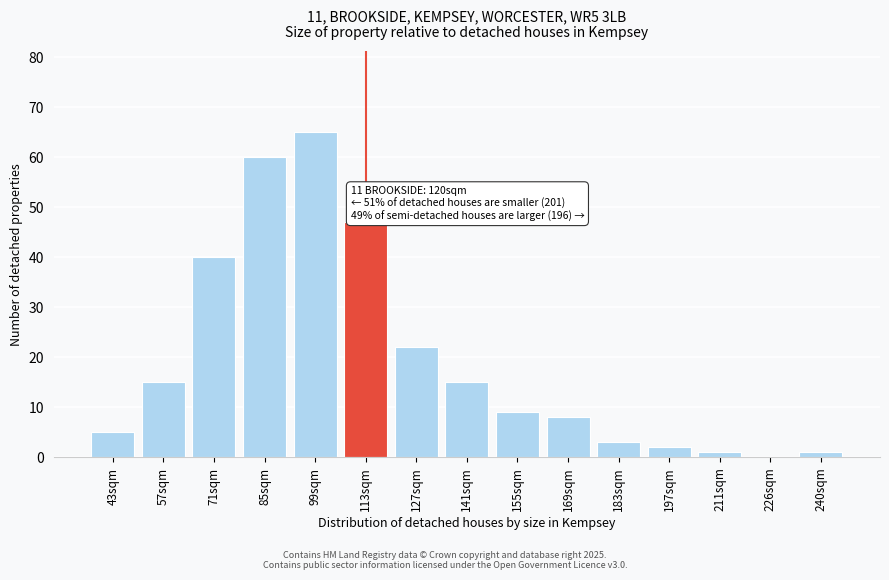

Reading right to left, list all the values displayed in this chart.

240sqm=1	226sqm=0	211sqm=1	197sqm=2	183sqm=3	169sqm=8	155sqm=9	141sqm=15	127sqm=22	113sqm=47	99sqm=65	85sqm=60	71sqm=40	57sqm=15	43sqm=5